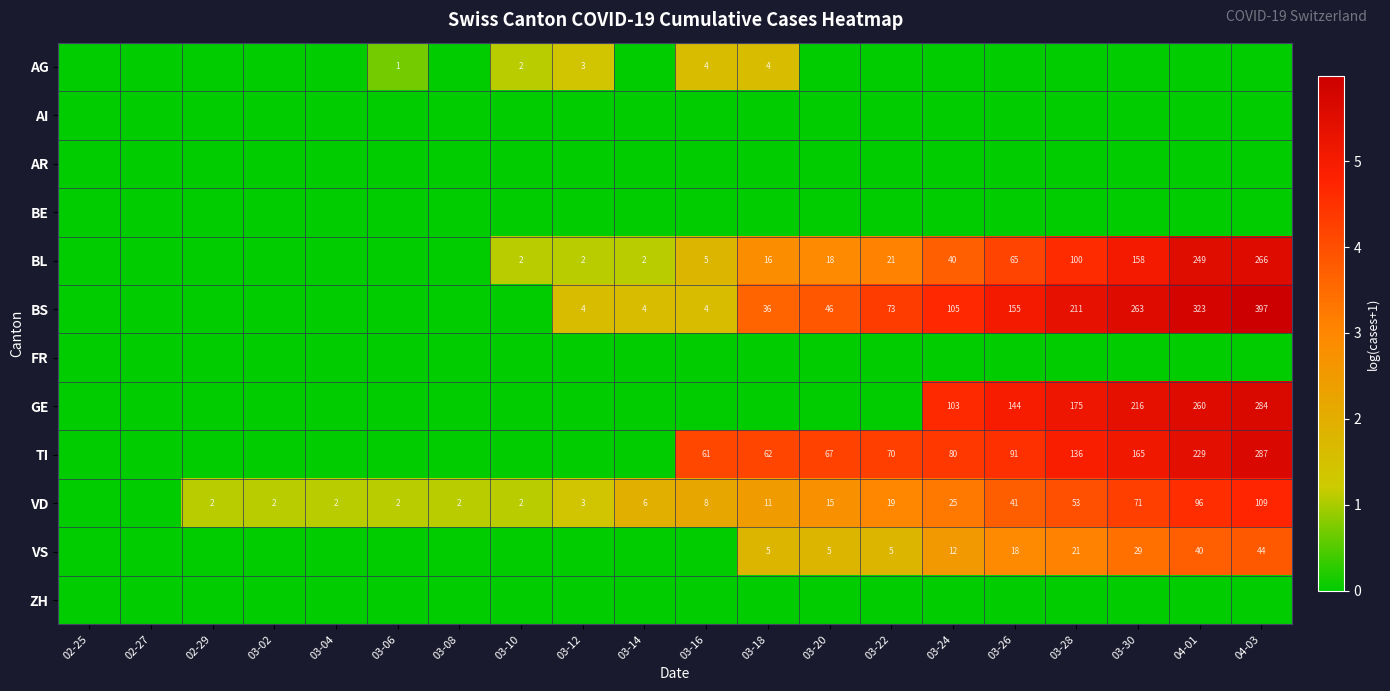

True or false: BL has a value of 9 at 03-24.

False